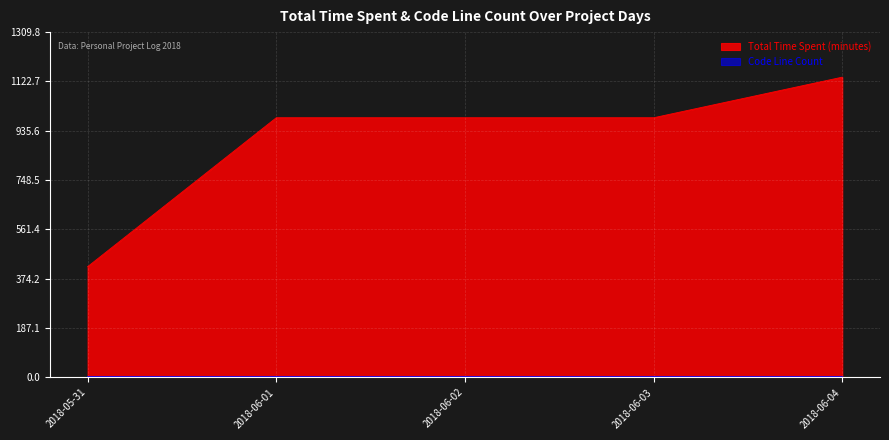

Rank the categories by value from lowest to highest.

2018-05-31, 2018-06-01, 2018-06-02, 2018-06-03, 2018-06-04